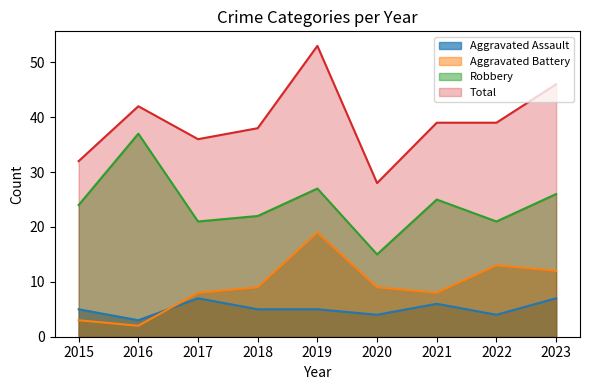

What is the sum of the Total values at 2018 and 2017?

74